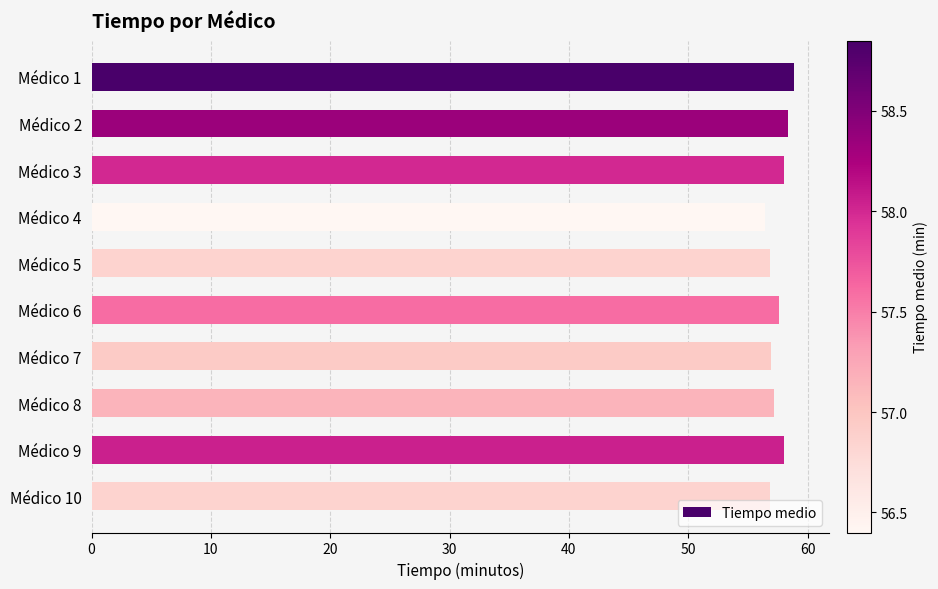

What is the average value?

57.5